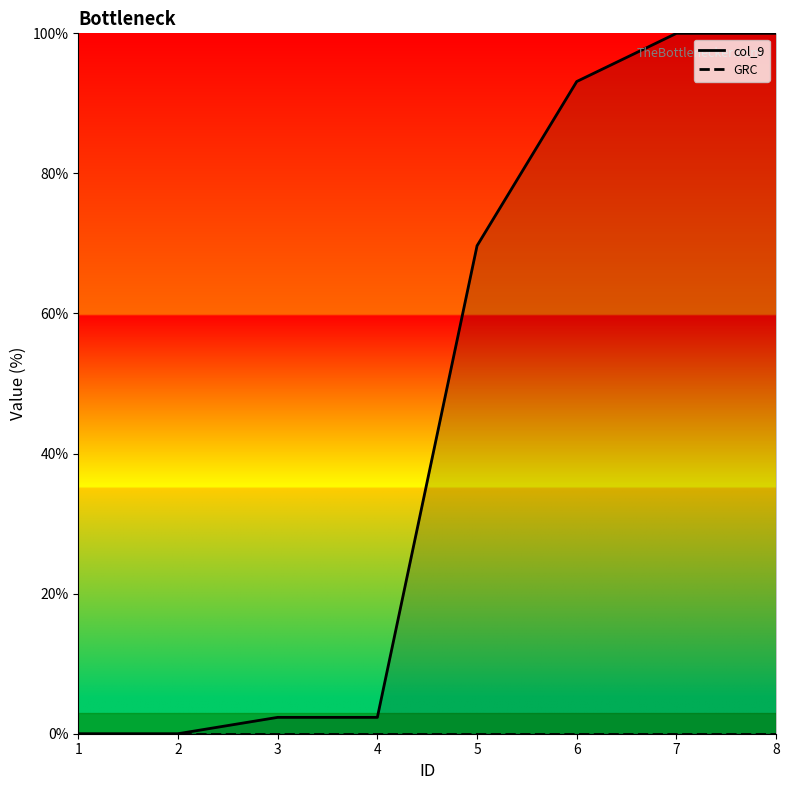

How many series are shown in this chart?

2